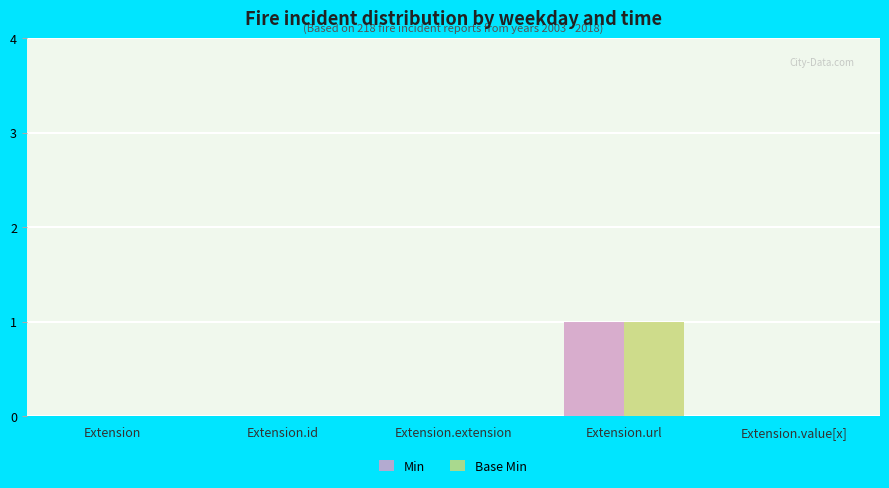

Are the bars grouped side by side (vs. stacked)?

Yes